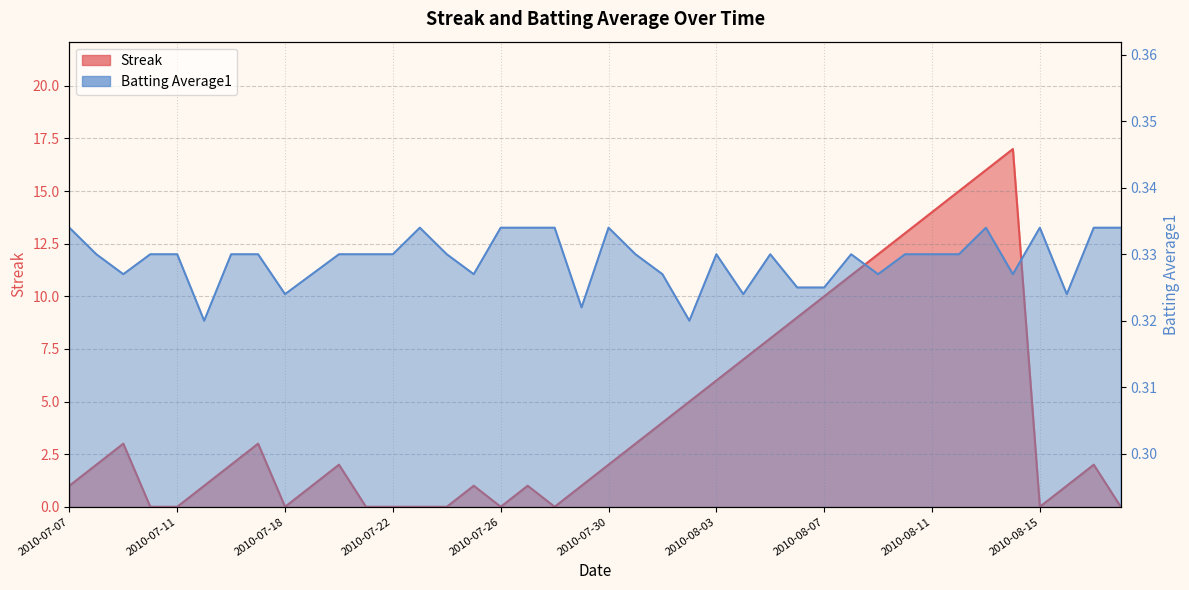

Is it true that Batting Average1 equals 0.5 at 2010-07-17?

False